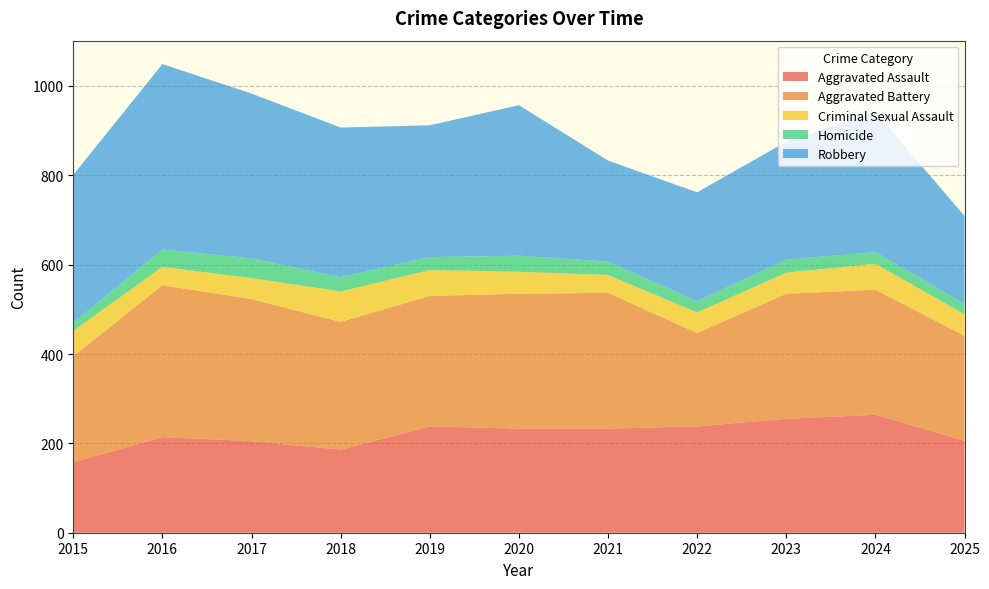

Reading left to right, what are all the values shown in this chart?

Aggravated Assault: 158	214	205	186	238	233	233	238	255	264	206
Aggravated Battery: 237	340	318	286	292	302	304	209	280	280	235
Criminal Sexual Assault: 57	41	47	68	58	49	40	46	47	58	48
Homicide: 18	39	44	32	29	36	30	25	29	26	23
Robbery: 331	415	369	335	295	337	226	244	264	314	197